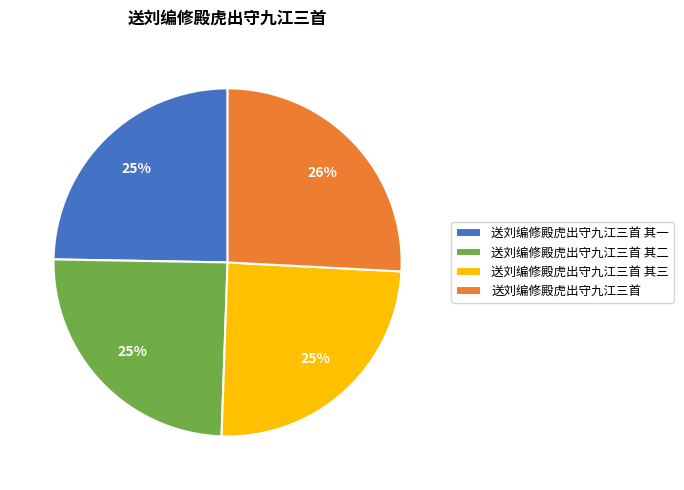

Do 送刘编修殿虎出守九江三首 and 送刘编修殿虎出守九江三首 其一 together represent more than half of the pie?

Yes